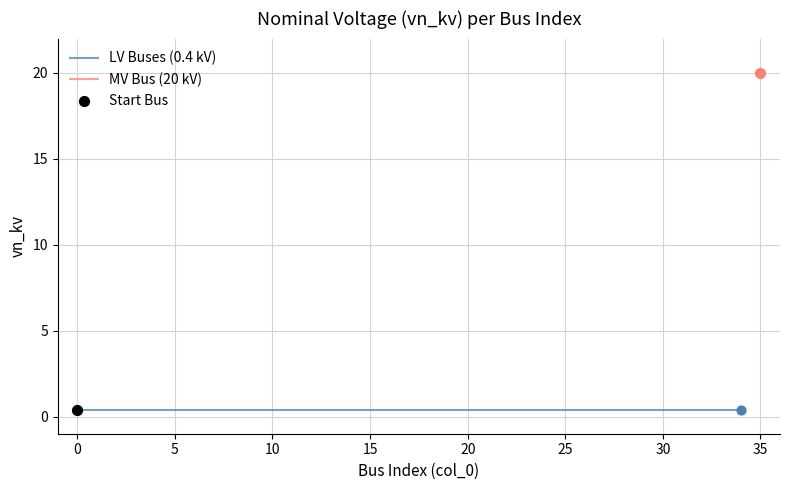

Between 12 and 17, which is larger?

12